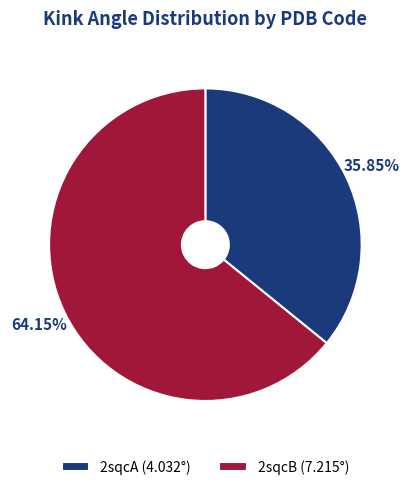

What is the majority slice?

2sqcB